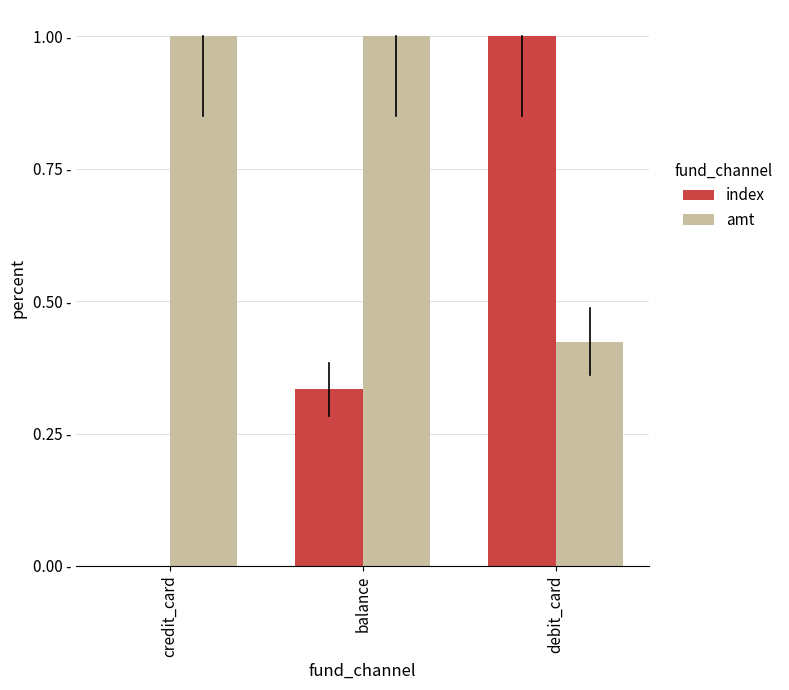

What is the difference between the maximum and minimum values in the index series?

1.0